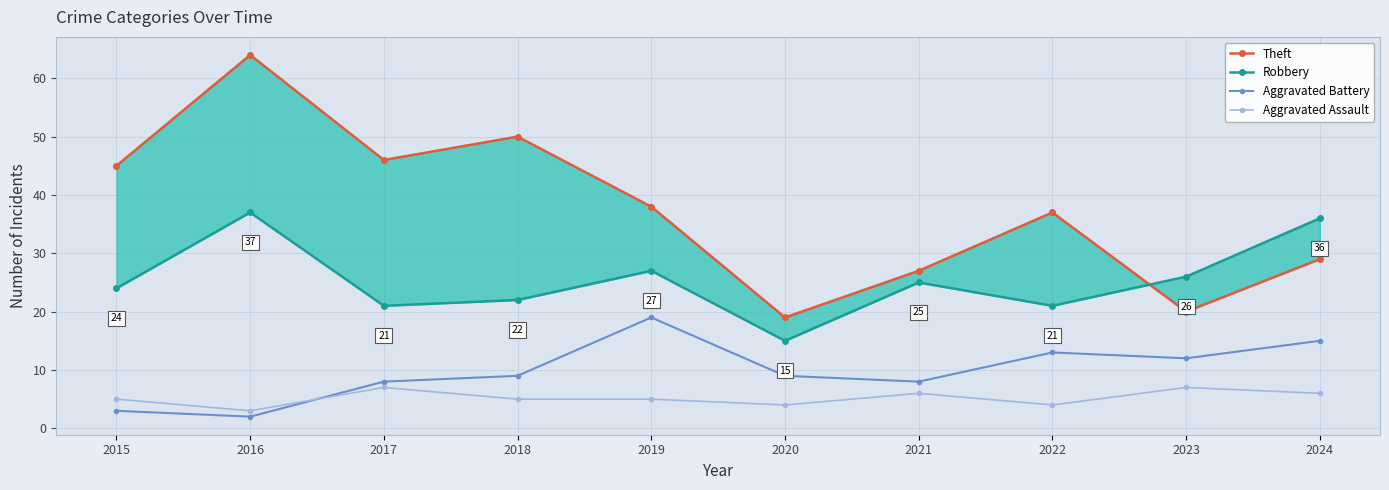

True or false: Theft and Robbery intersect in this chart.

True